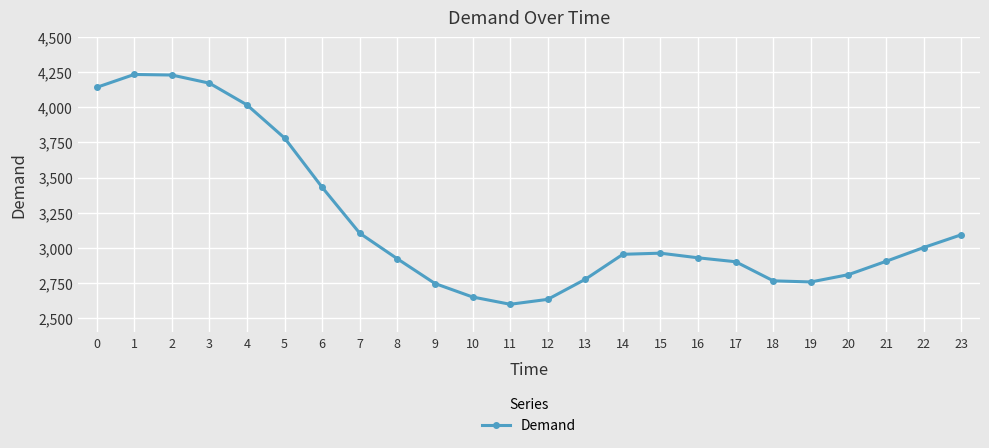

What is the change in value from 3 to 14?

-1219